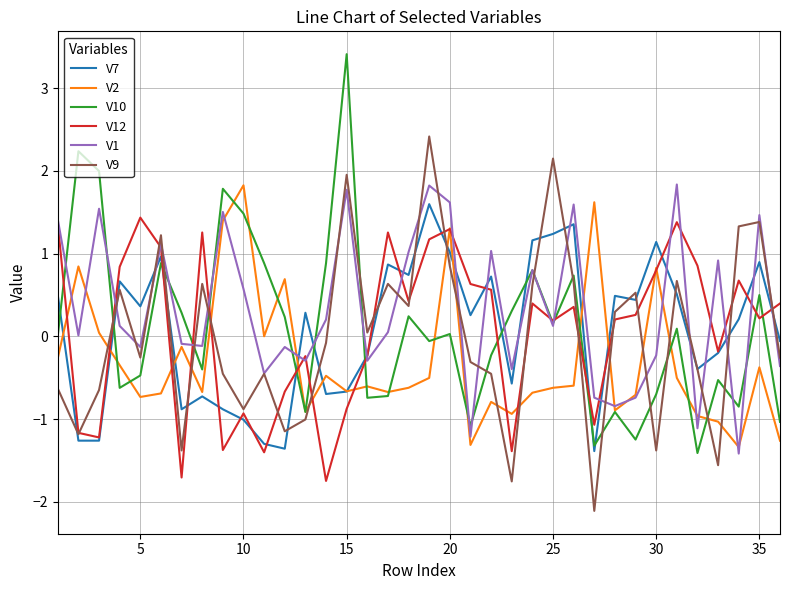

What is the difference between the second highest and second lowest values in the V7 series?

2.7